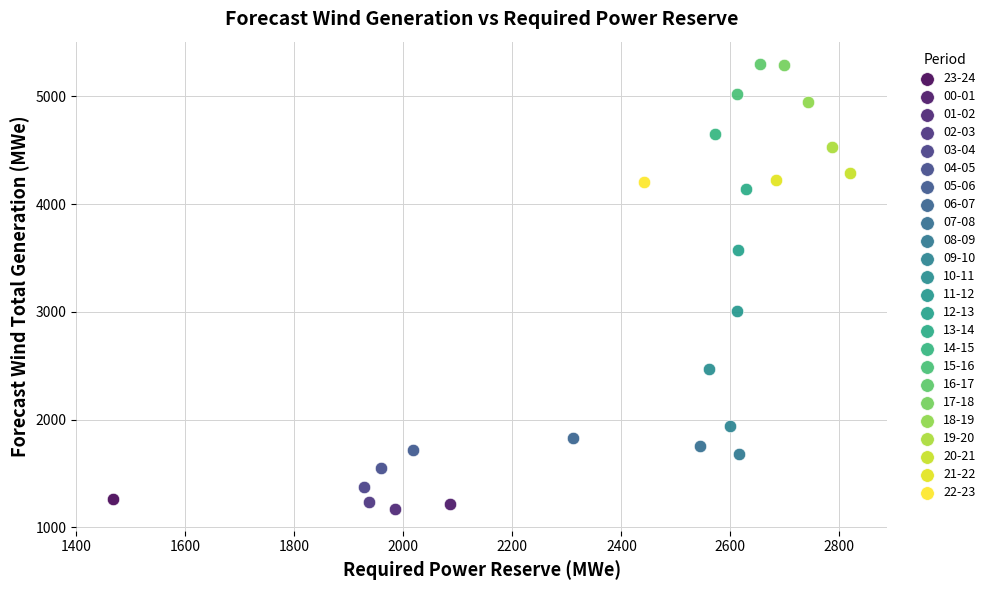

What are all the series names shown in the legend?

23-24, 00-01, 01-02, 02-03, 03-04, 04-05, 05-06, 06-07, 07-08, 08-09, 09-10, 10-11, 11-12, 12-13, 13-14, 14-15, 15-16, 16-17, 17-18, 18-19, 19-20, 20-21, 21-22, 22-23